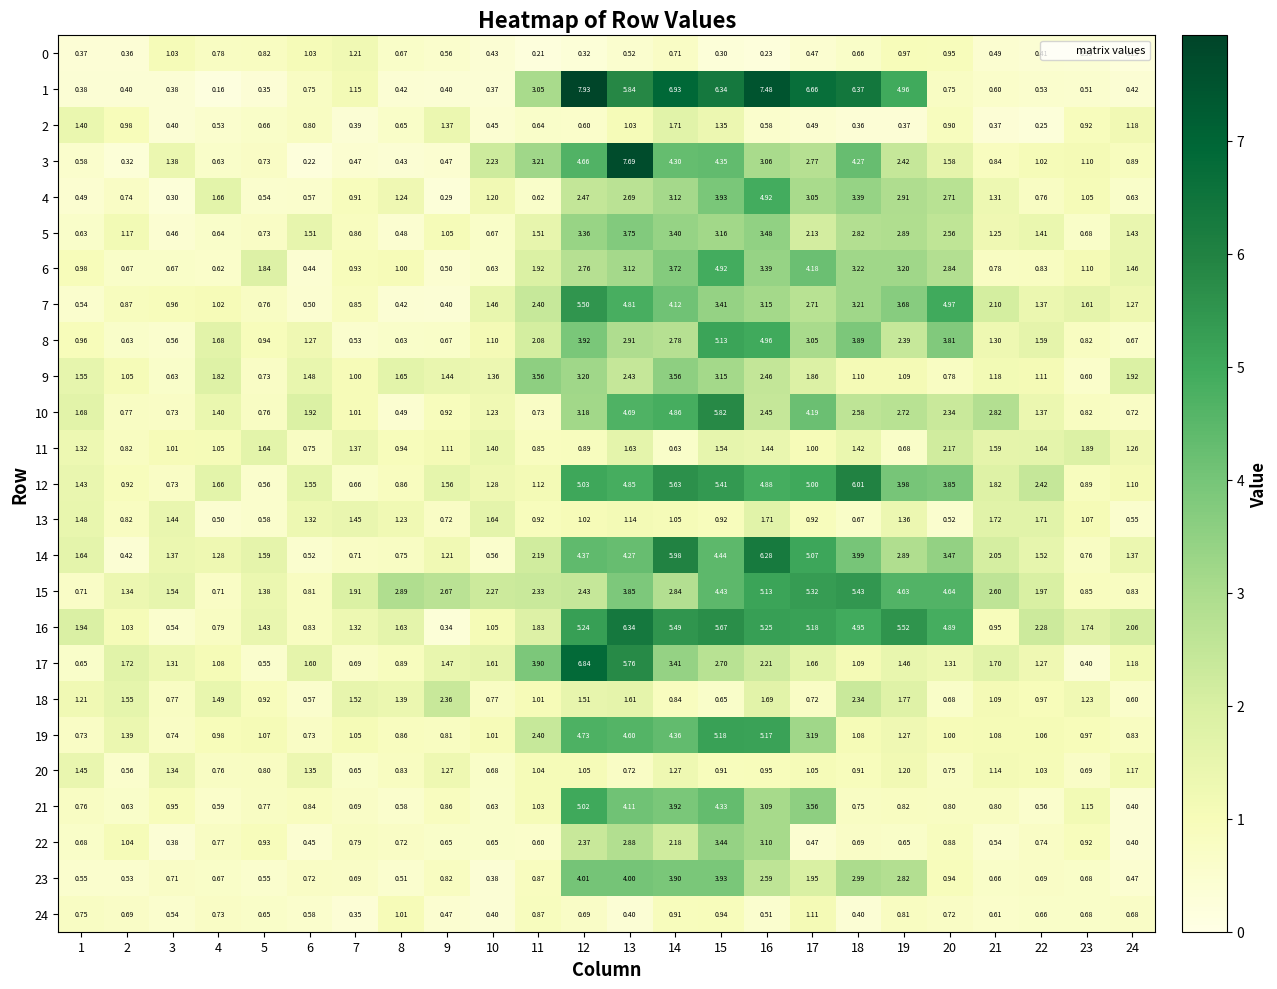

Is the value of 13 at 24 greater than the value of 5 at 1?

No